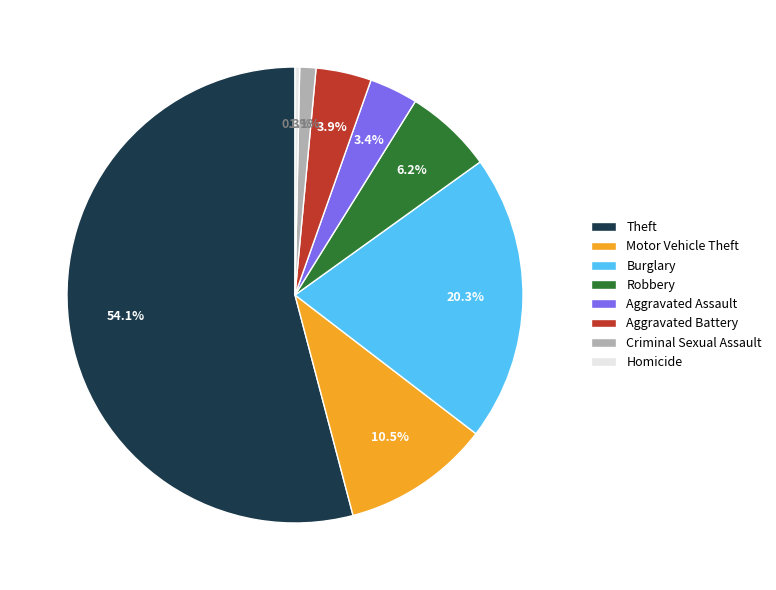

Between Theft and Criminal Sexual Assault, which is larger?

Theft